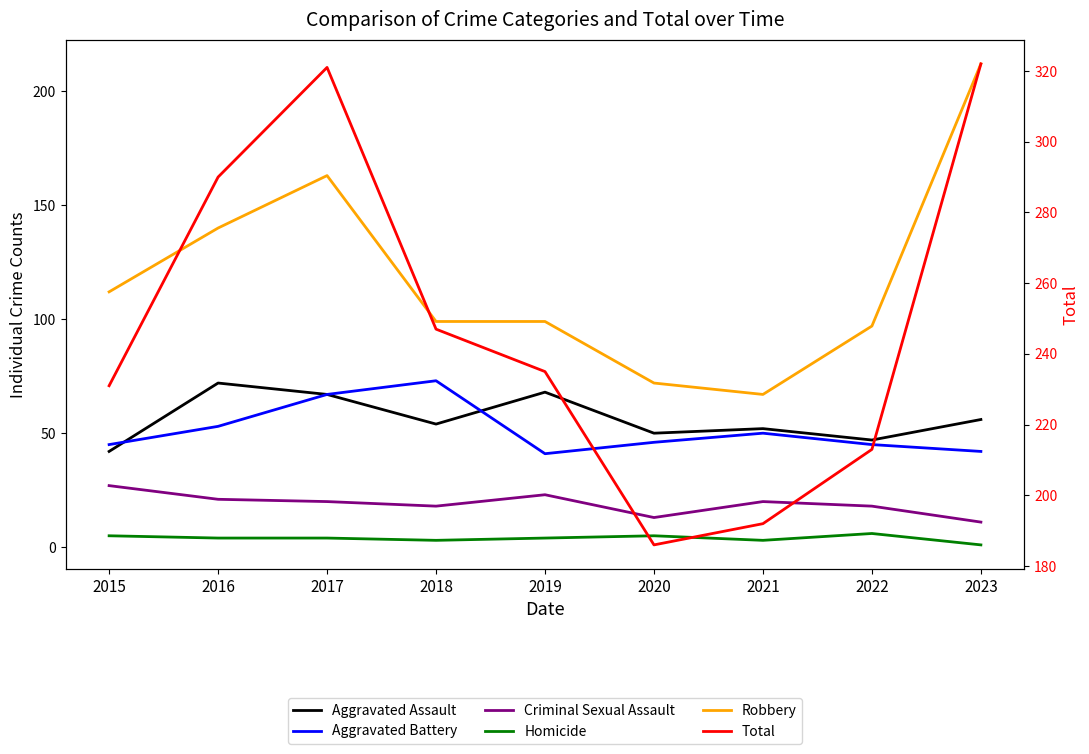

Between 2021 and 2022, which series saw the biggest shift?

Robbery